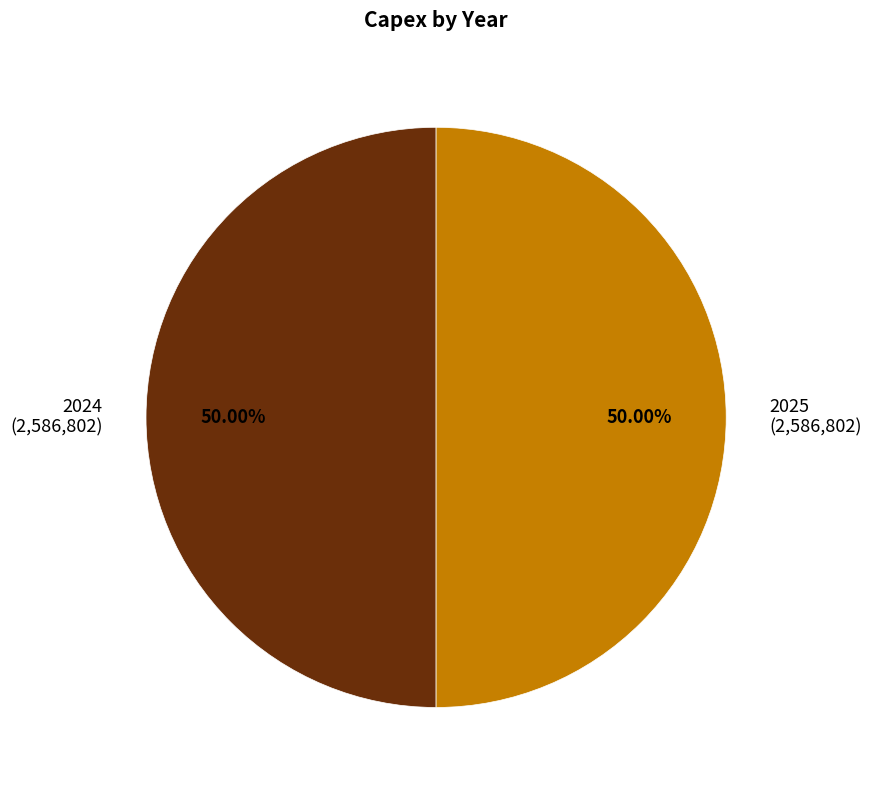

Approximately how many times larger is the value at 2024 (2,586,802) compared to 2025 (2,586,802)?

1.0